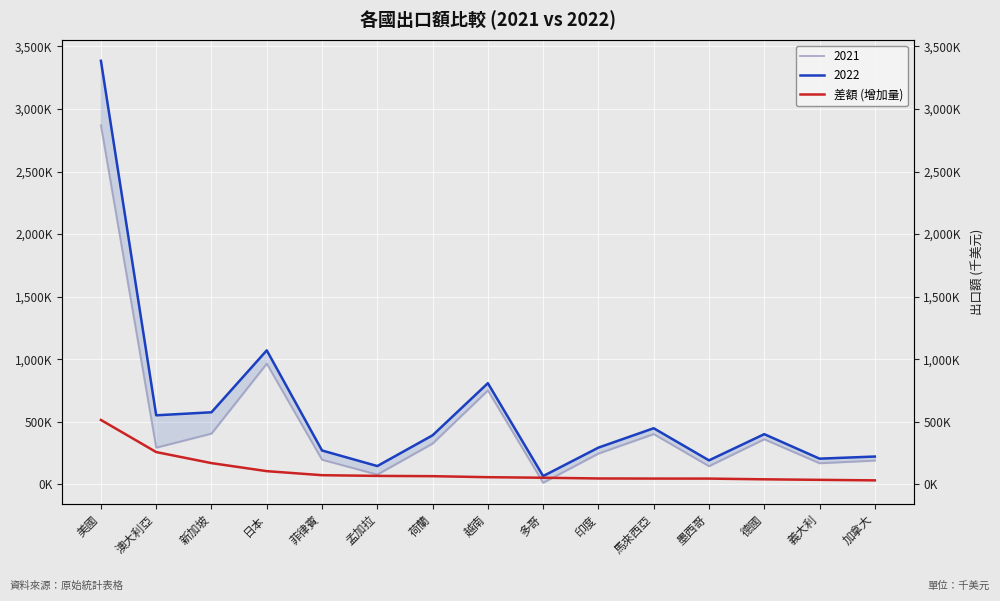

What is the difference between the maximum and minimum values?

482822